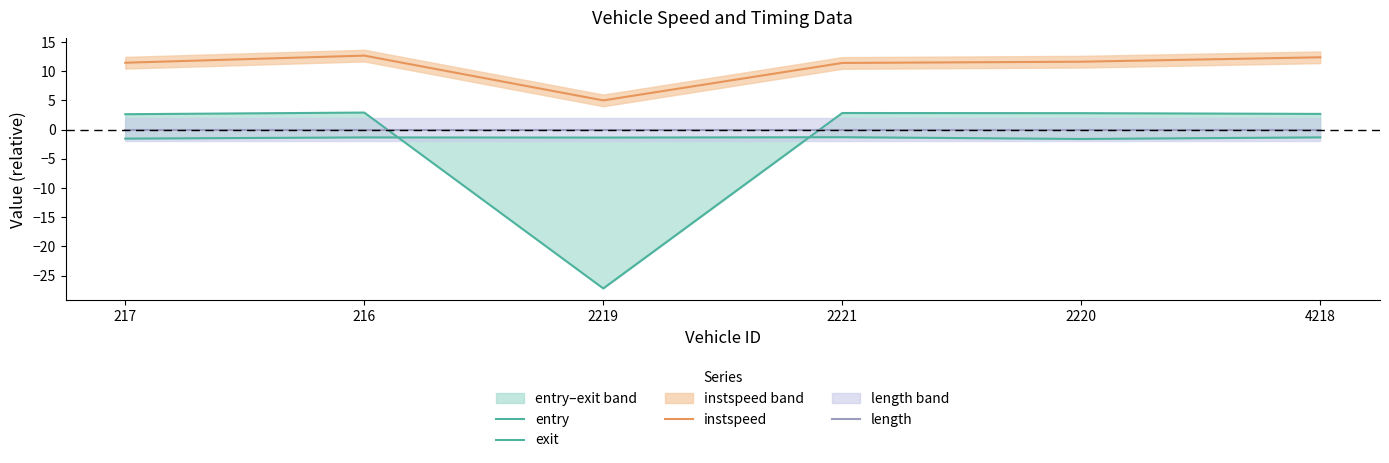

What is the total value across all series at 217?

12.5